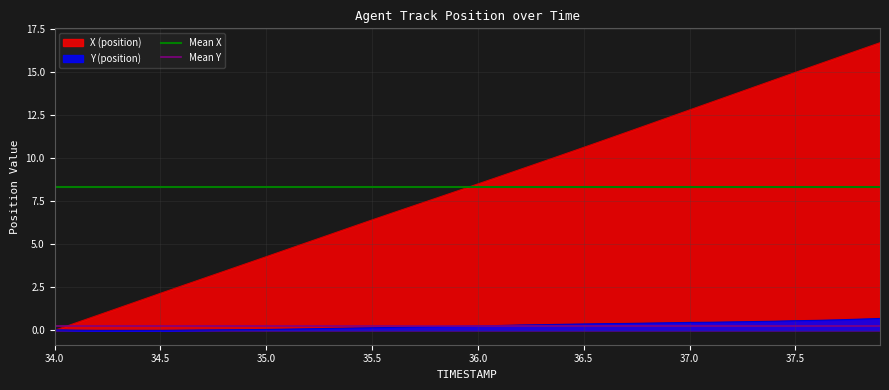

The value of X (position) at 35.0 is 4.3. True or false?

True